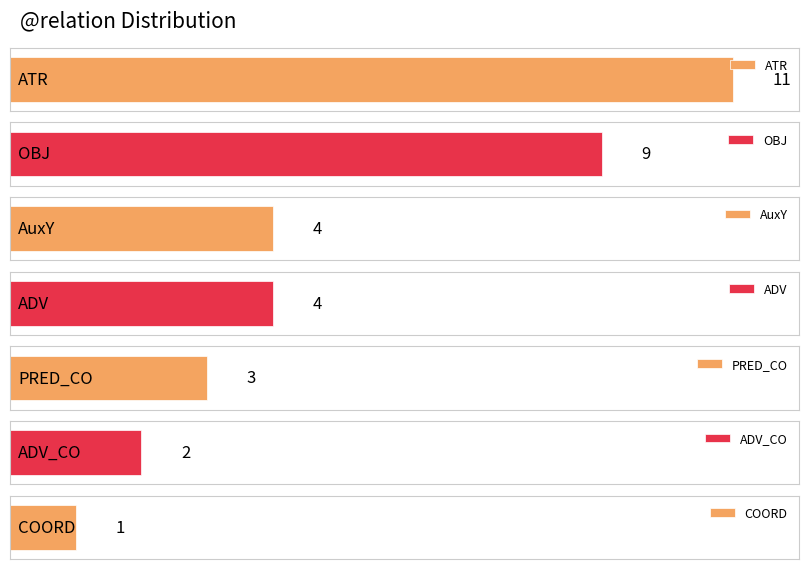

How many values are between 2 and 9?

5